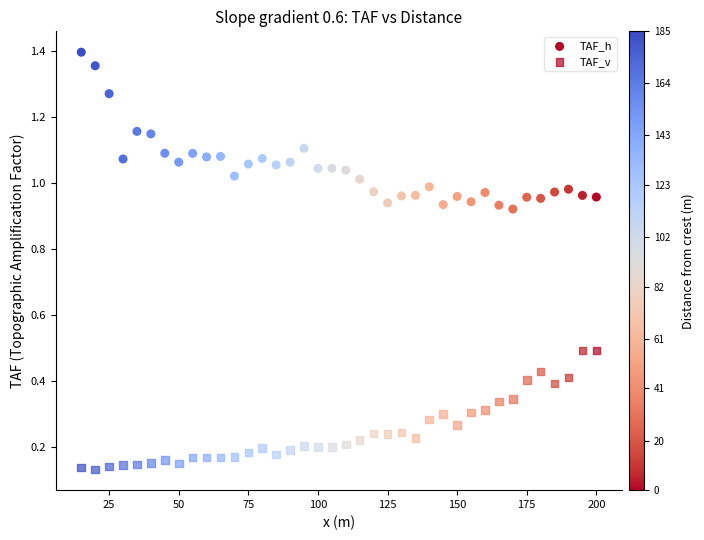

Count the number of points in this scatter plot.

76